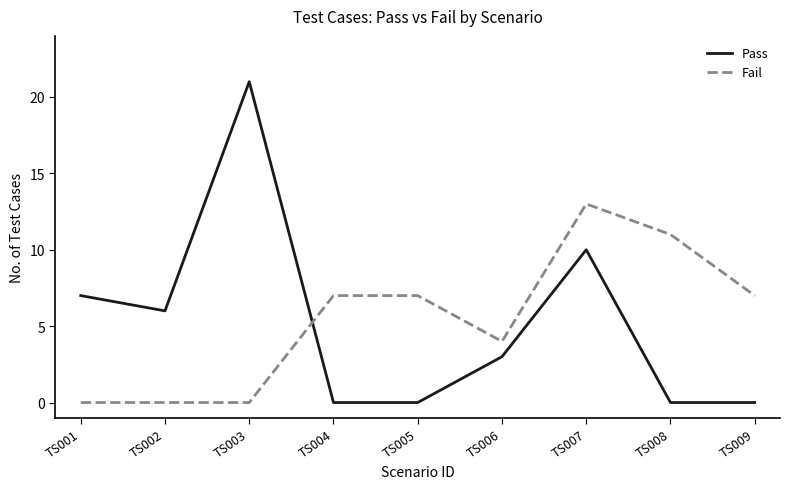

Is the value of Fail at TS002 greater than the value of Pass at TS002?

No